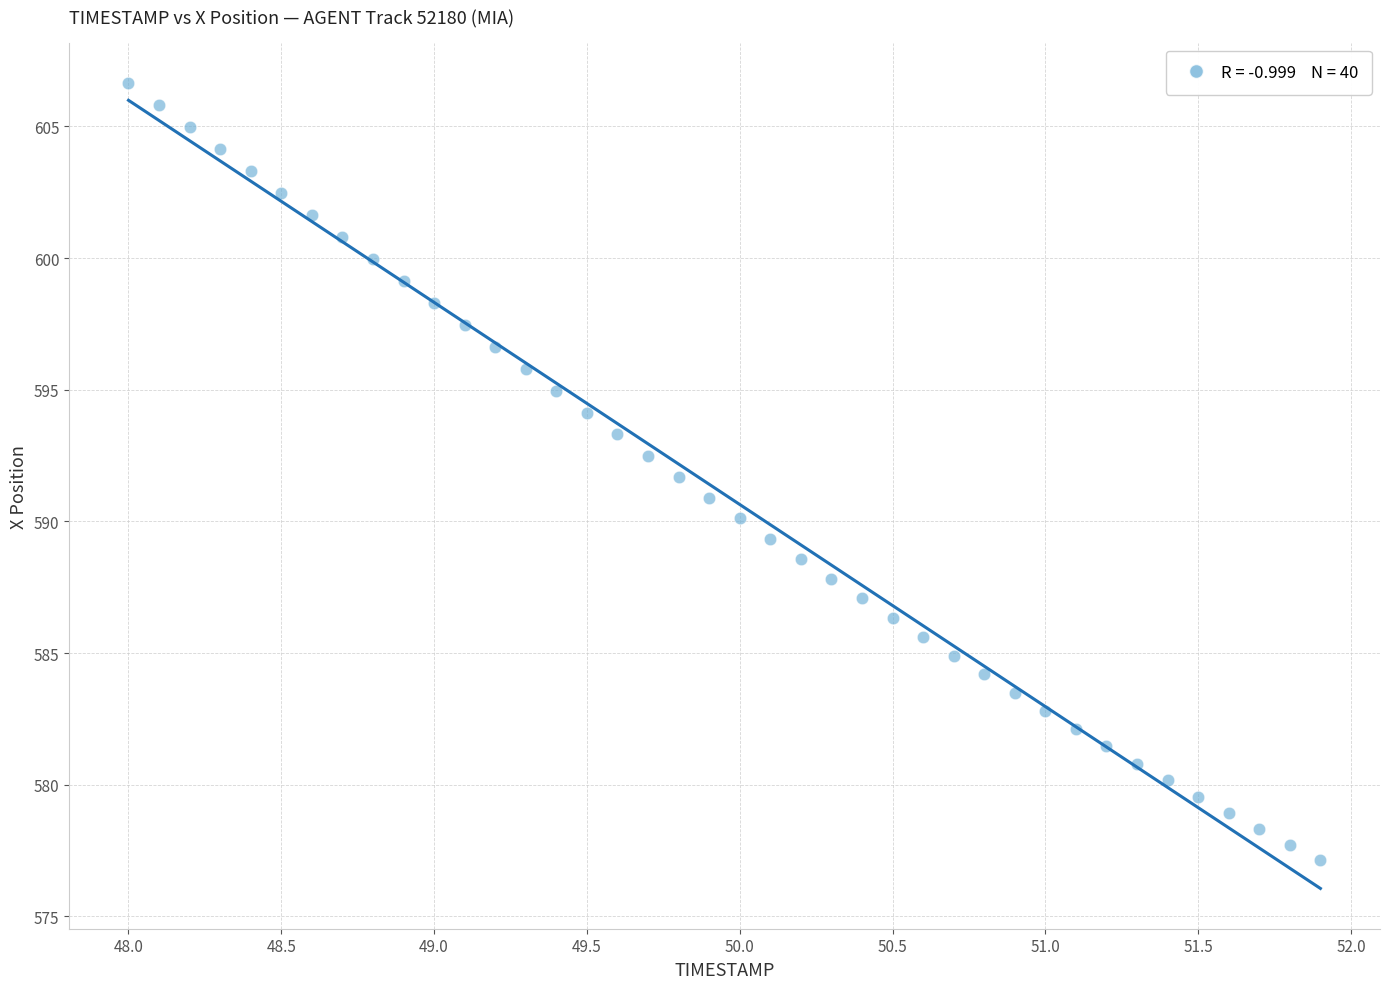

What is the range of X values (max minus min)?

3.9